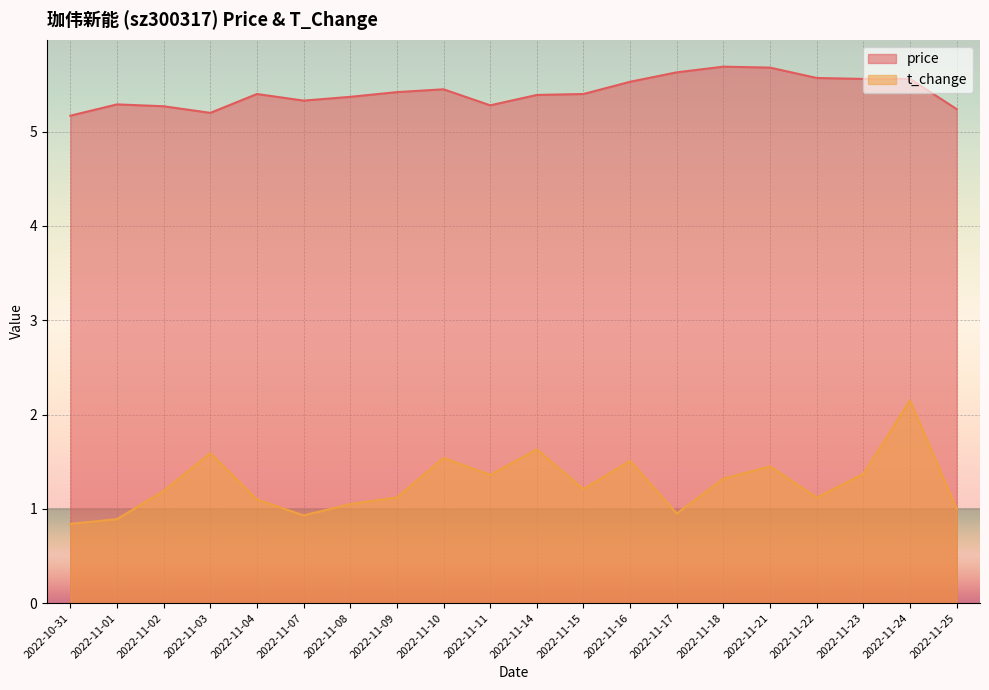

Rank the series by their maximum value, from highest to lowest.

price, t_change